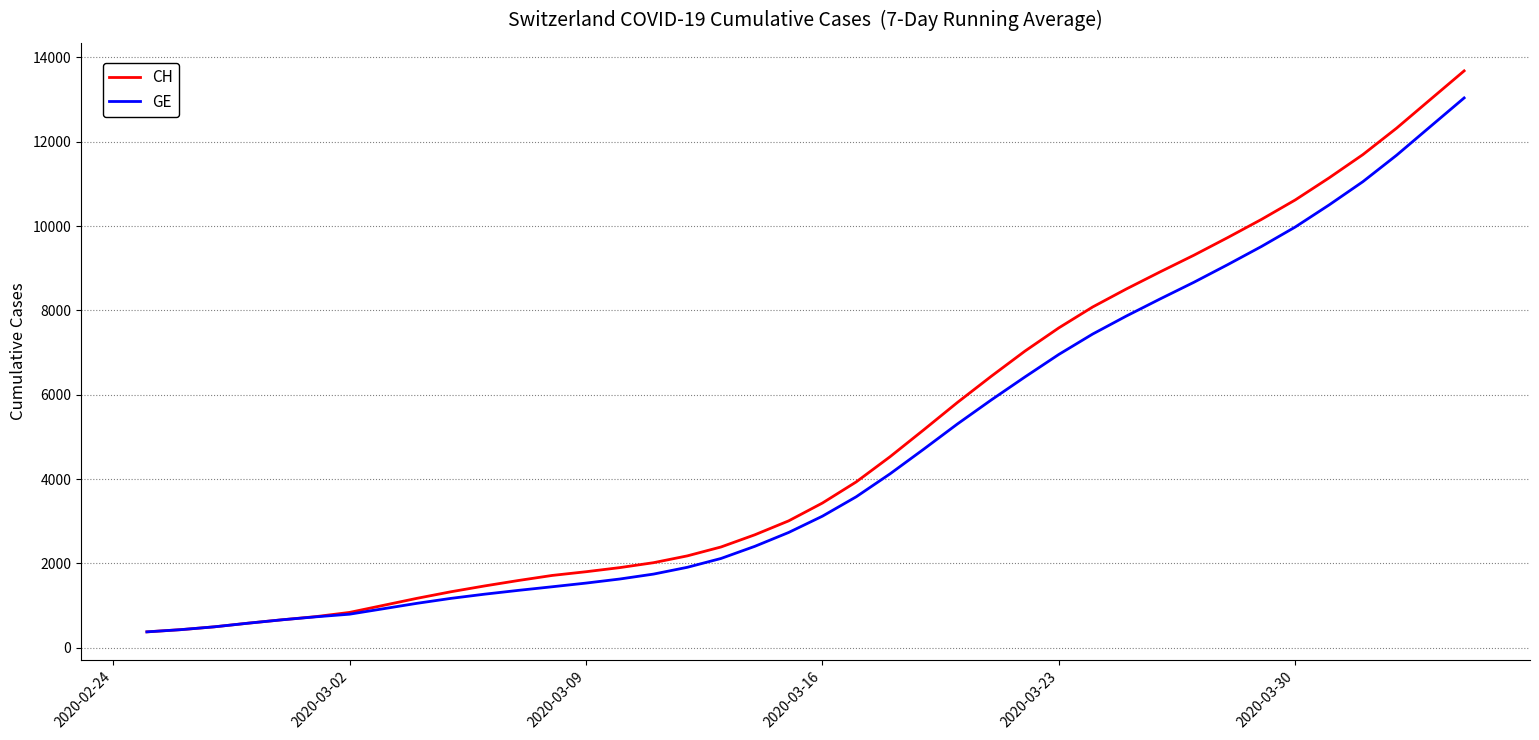

Rank the series by their maximum value, from lowest to highest.

GE, CH